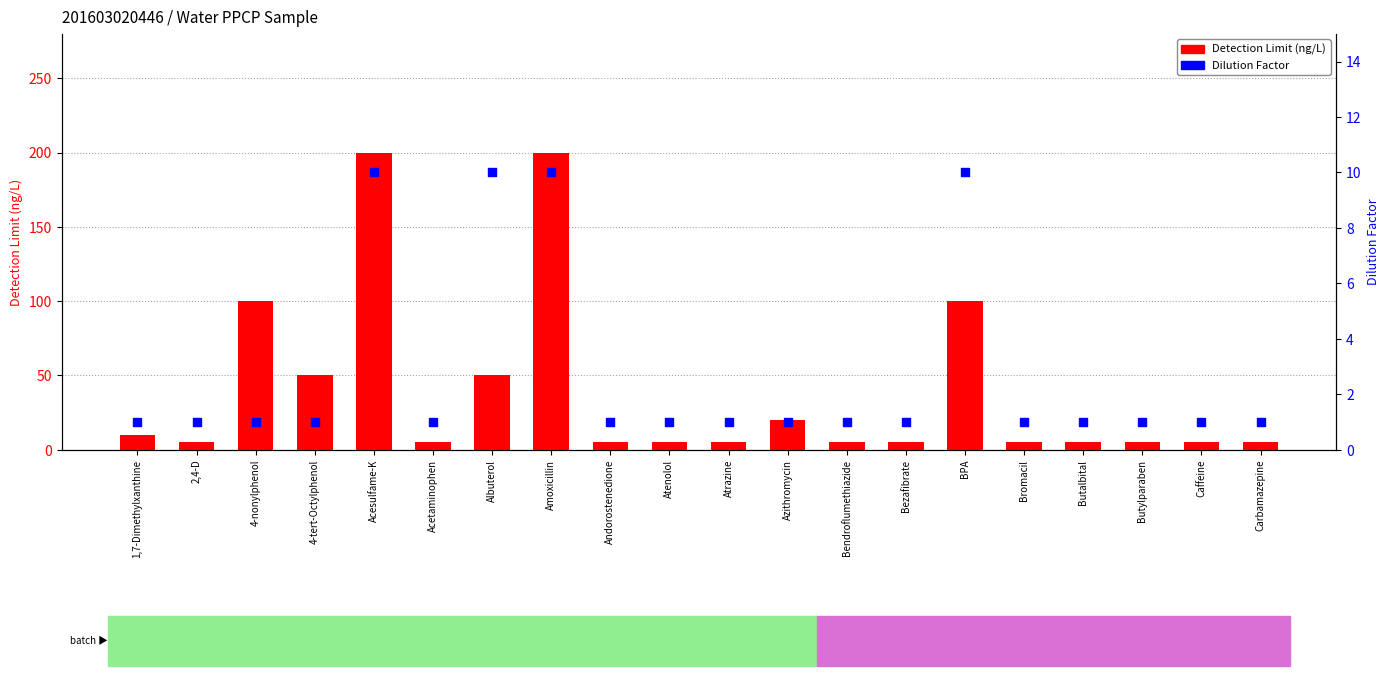

Which series has the widest spread of Y values?

Detection Limit (ng/L)